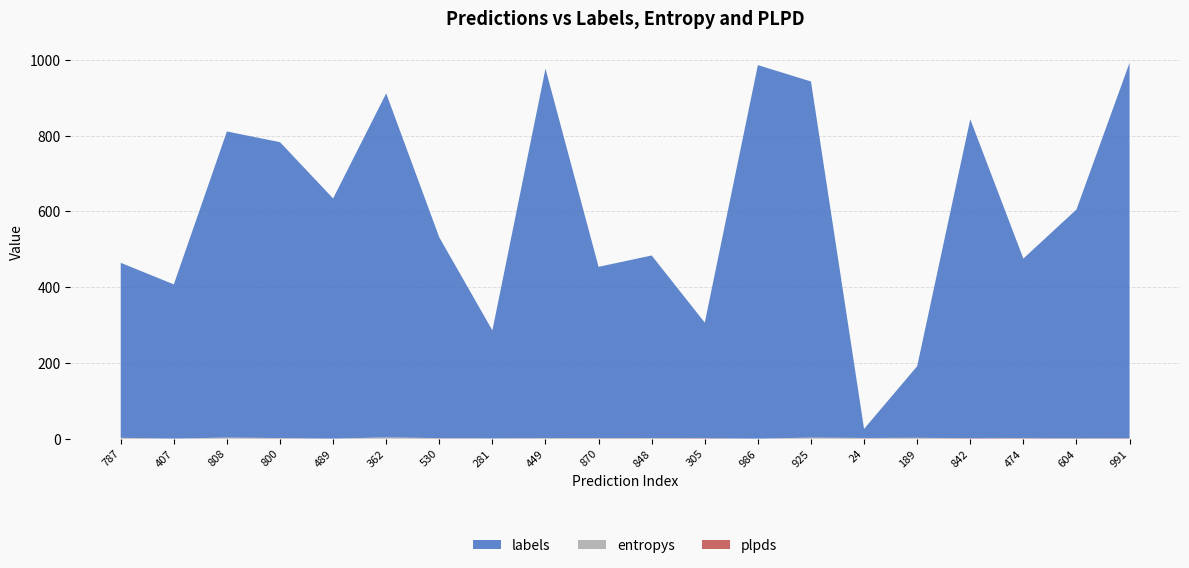

Reading left to right, what are all the values shown in this chart?

labels: 462.0	407.0	808.0	781.0	634.0	908.0	530.0	285.0	975.0	452.0	482.0	305.0	986.0	940.0	24.0	189.0	842.0	474.0	604.0	991.0
entropys: 1.4	0.1	2.4	0.9	0.0	3.1	0.5	0.7	1.0	0.8	1.0	0.3	0.0	2.3	1.0	1.6	0.2	0.5	0.0	0.2
plpds: 0.7	0.1	0.4	0.7	0.0	0.3	0.8	0.1	0.5	0.8	0.6	1.0	0.0	0.5	0.8	0.6	1.0	0.9	0.8	1.0